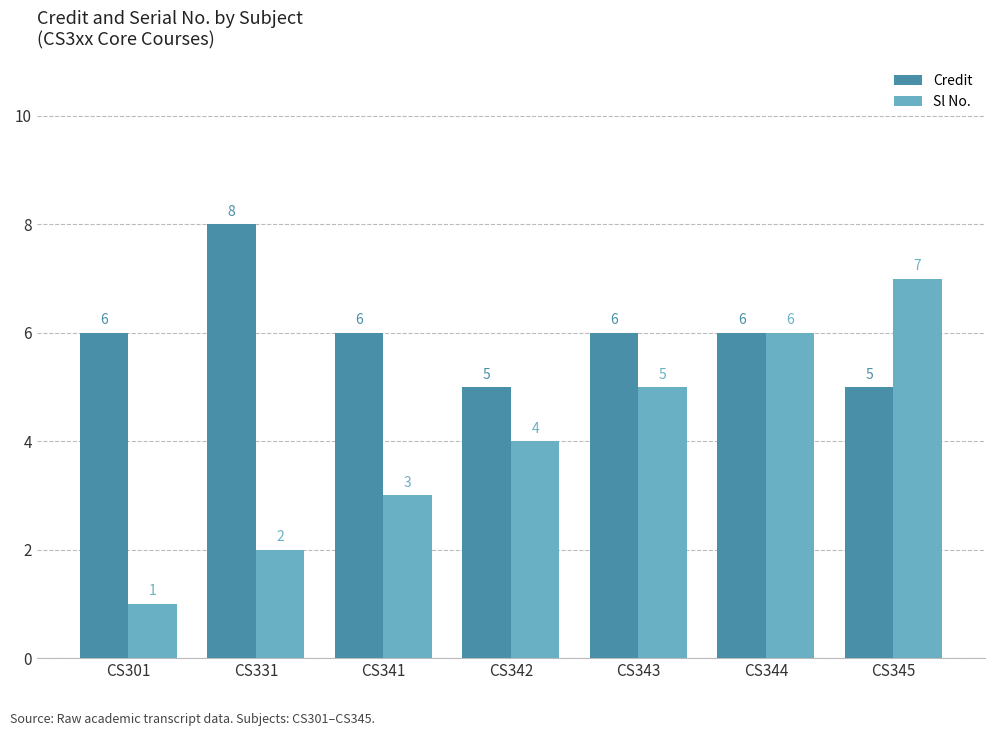

Rank the series at CS343 from highest to lowest value.

Credit, Sl No.